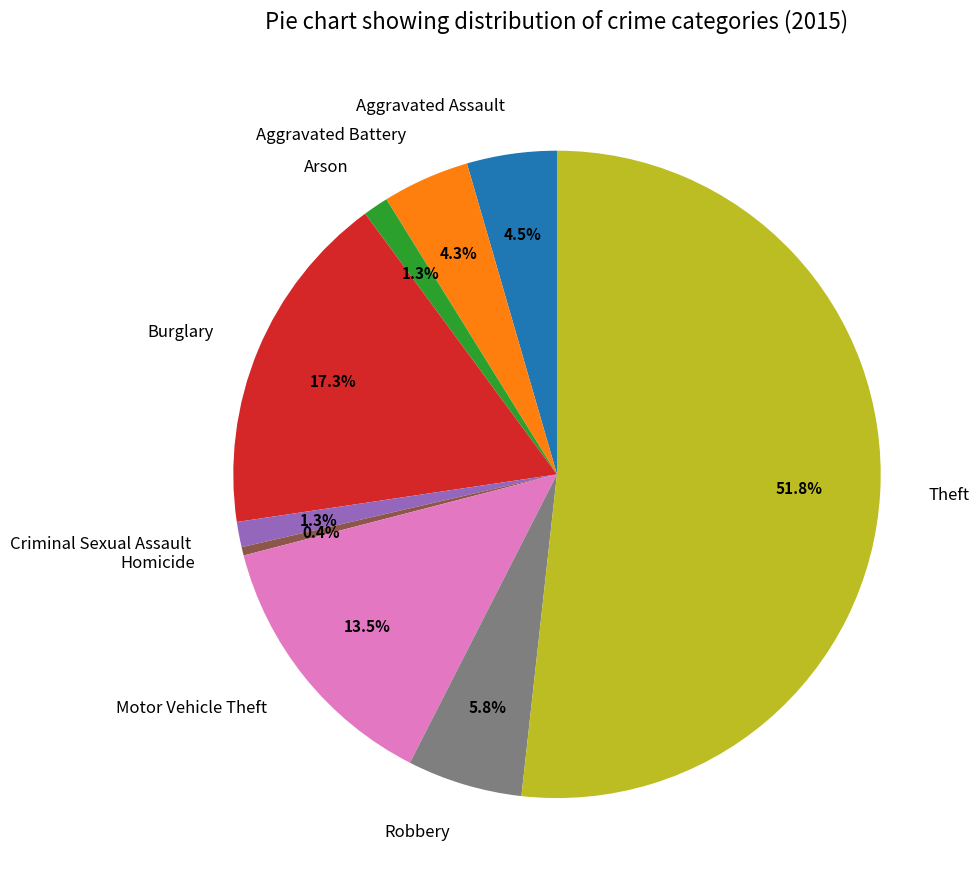

How many slices are in this pie chart?

9